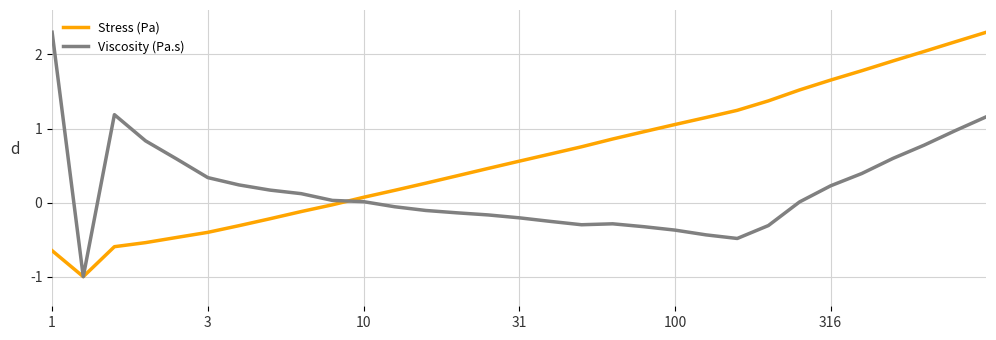

How many values in the Stress (Pa) series are below 0?

10